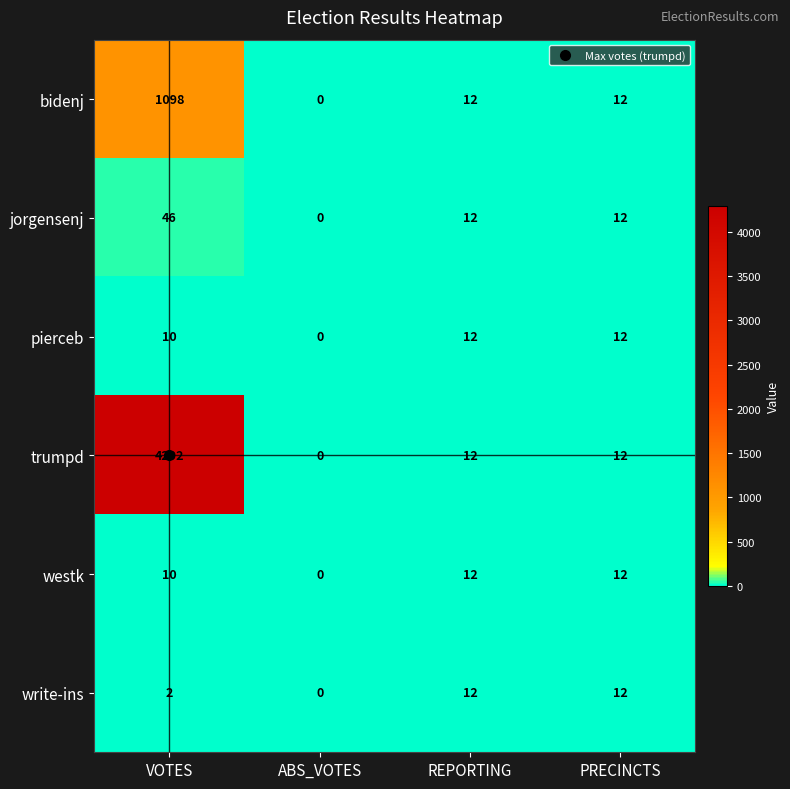

The bidenj series shows 12 at REPORTING. True or false?

True